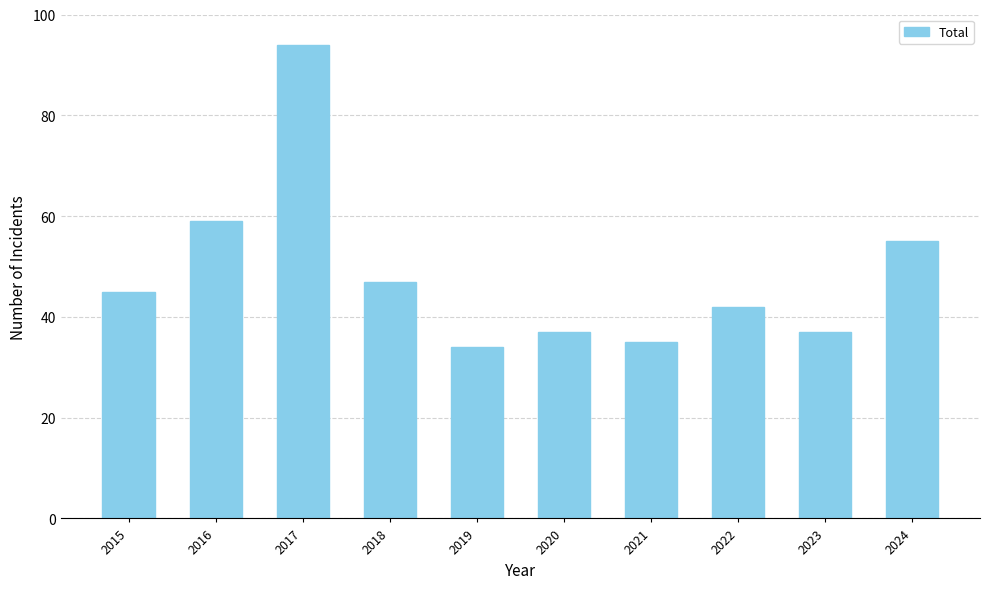

Are the bars horizontal?

No